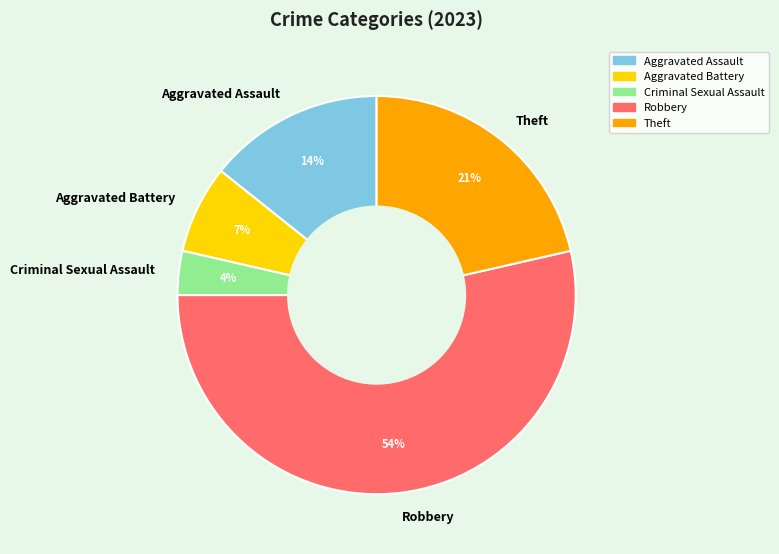

The Aggravated Battery slice represents 7% of the pie. True or false?

True